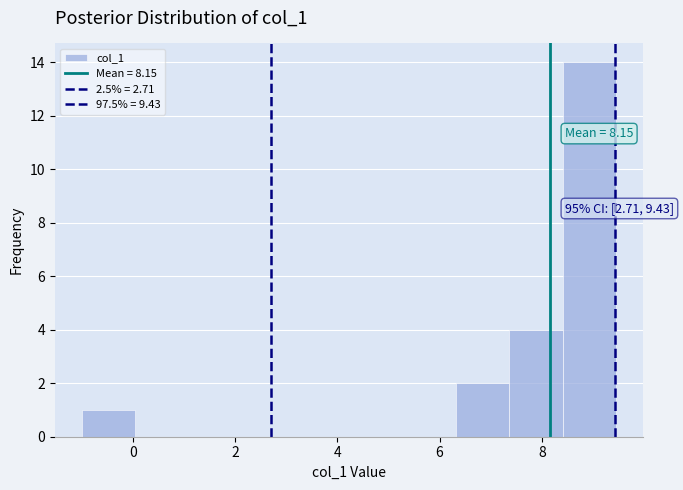

Over which range of the x-axis is the bar tallest?

8.4 to 9.4